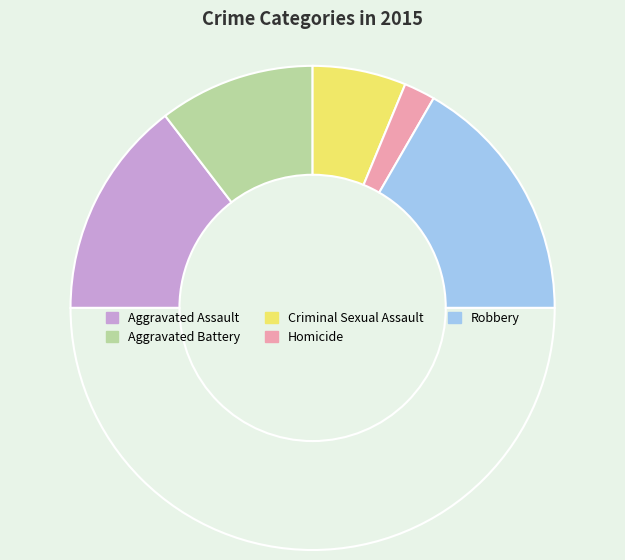

Which category has the biggest portion of the pie?

Robbery